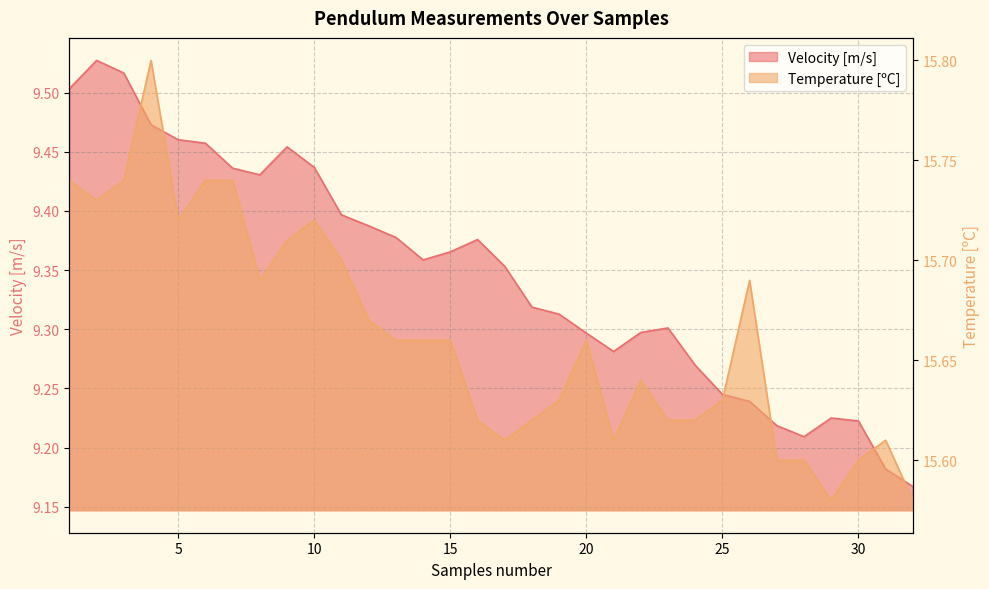

Reading right to left, transcribe all the data shown in this chart.

Velocity [m/s]: 9.2	9.2	9.2	9.2	9.2	9.2	9.2	9.2	9.3	9.3	9.3	9.3	9.3	9.3	9.3	9.4	9.4	9.4	9.4	9.4	9.4	9.4	9.4	9.5	9.4	9.4	9.5	9.5	9.5	9.5	9.5	9.5
Temperature [C]: 15.6	15.6	15.6	15.6	15.6	15.6	15.7	15.6	15.6	15.6	15.6	15.6	15.7	15.6	15.6	15.6	15.6	15.7	15.7	15.7	15.7	15.7	15.7	15.7	15.7	15.7	15.7	15.7	15.8	15.7	15.7	15.7